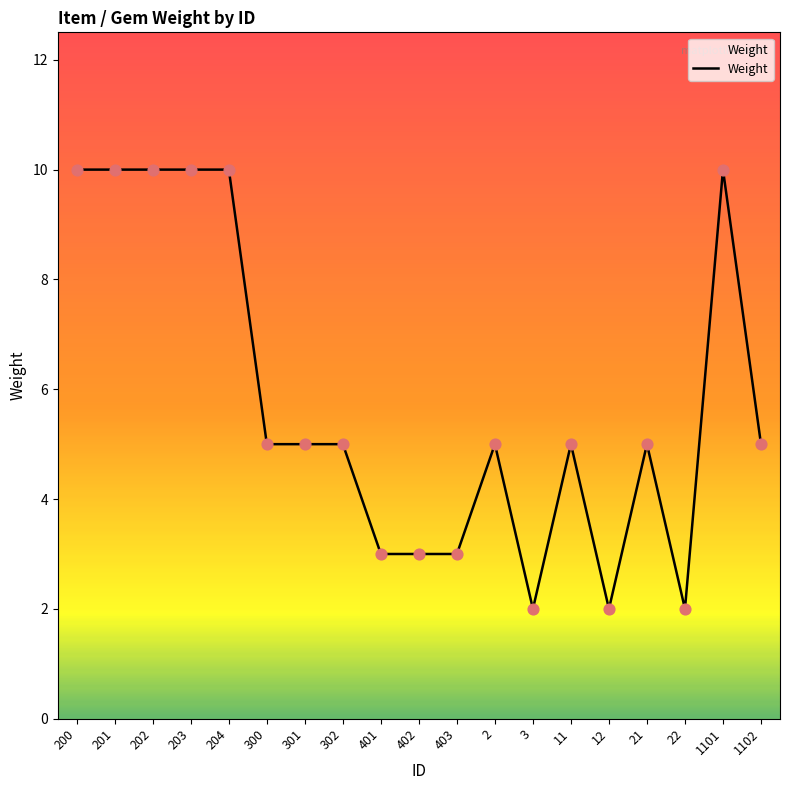

What is the ratio of the value at 302 to the value at 403?

1.7